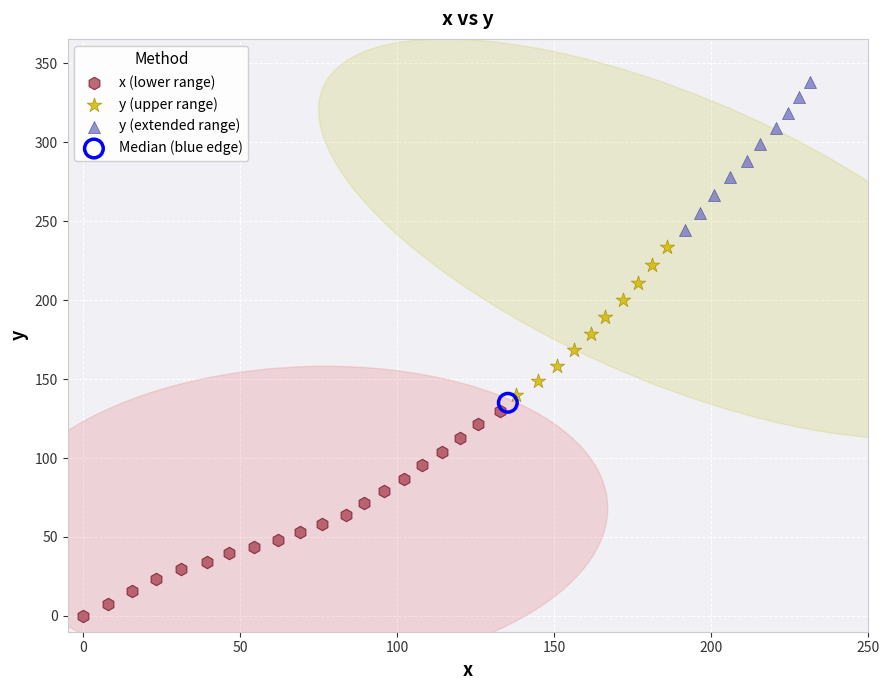

Which series reaches the minimum Y coordinate?

x (lower range)